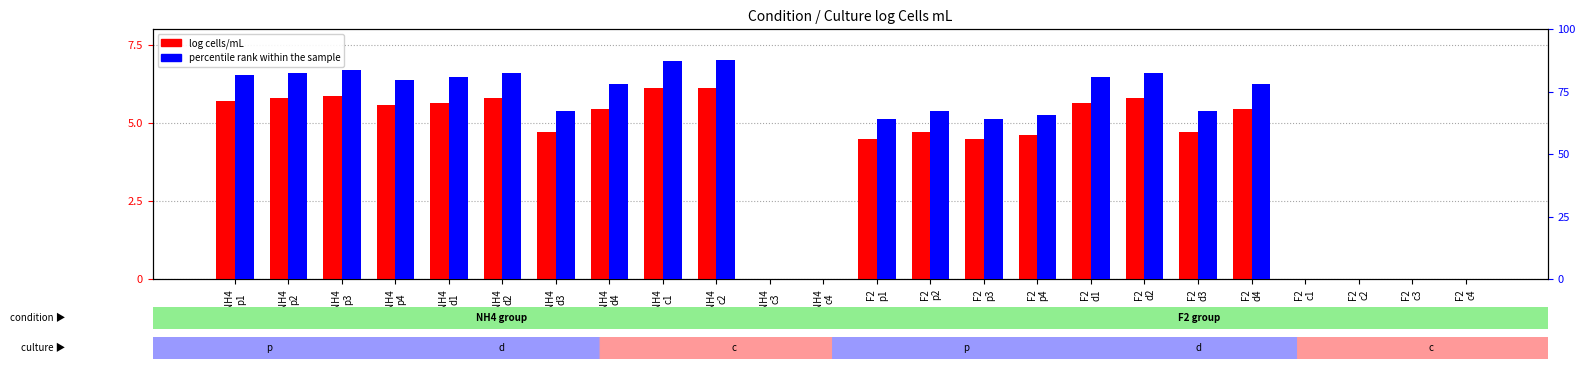

Is it true that log cells/mL equals -3.5 at NH4
c3?

False